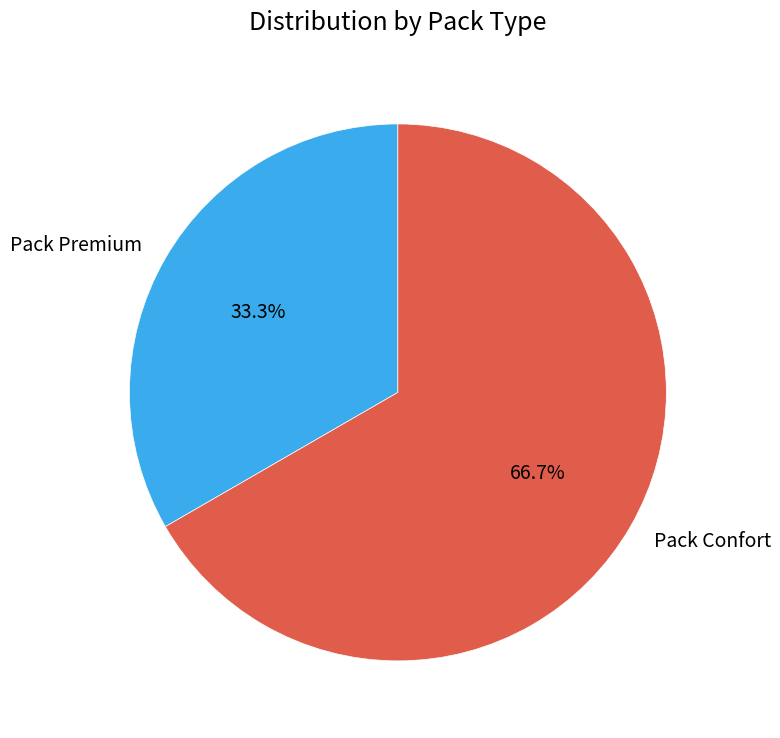

Which category accounts for the majority?

Pack Confort